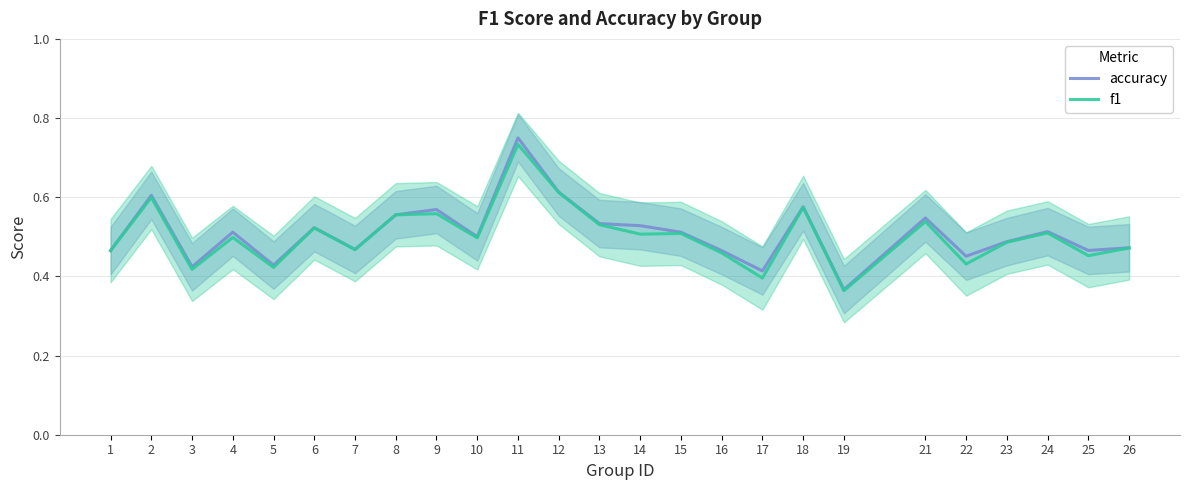

What is the average value of the accuracy series?

0.5